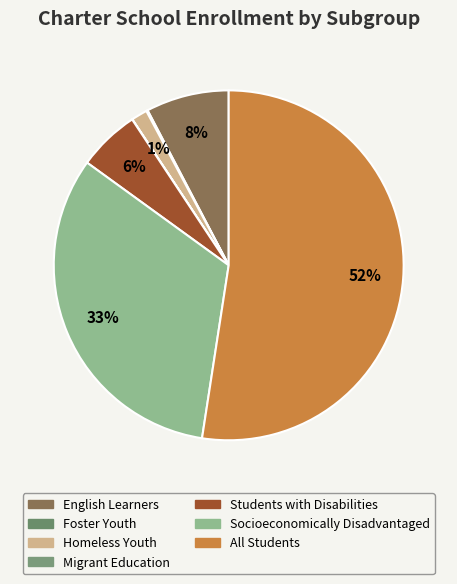

Rank the categories by value from lowest to highest.

Migrant Education, Foster Youth, Homeless Youth, Students with Disabilities, English Learners, Socioeconomically Disadvantaged, All Students